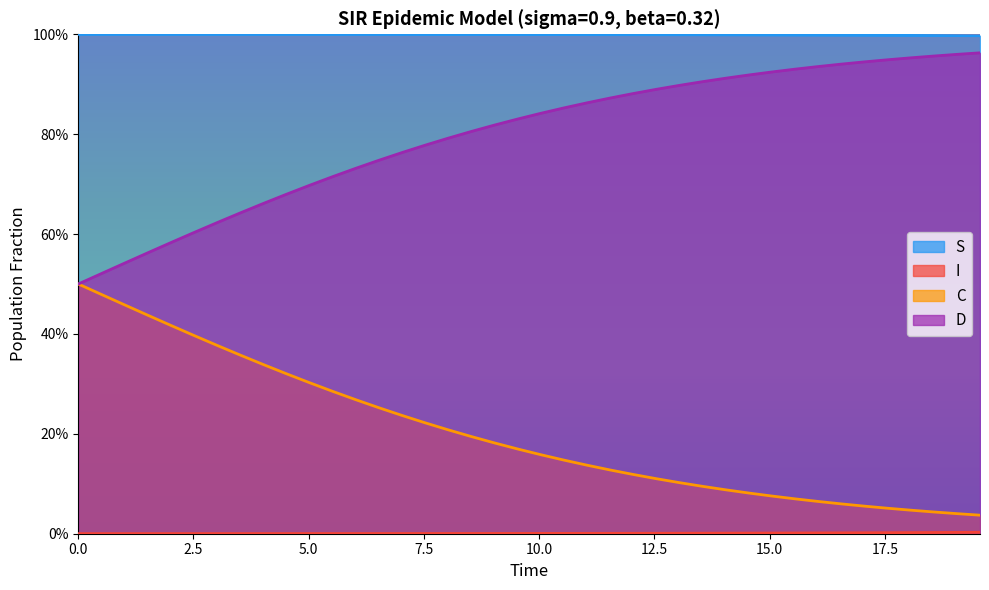

True or false: D and C cross at least once.

False